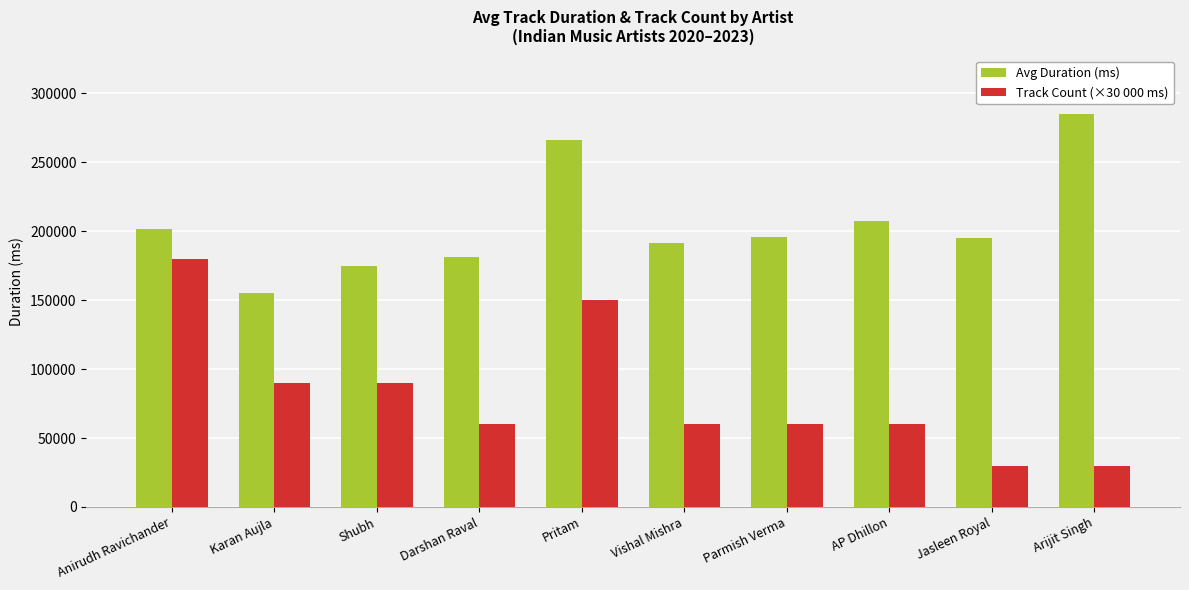

What is the lowest value of the Avg Duration (ms) series?

155161